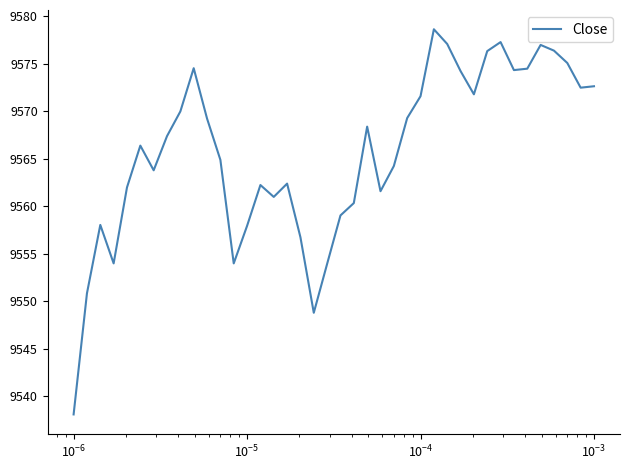

What is the minimum value shown in the chart?

9538.1